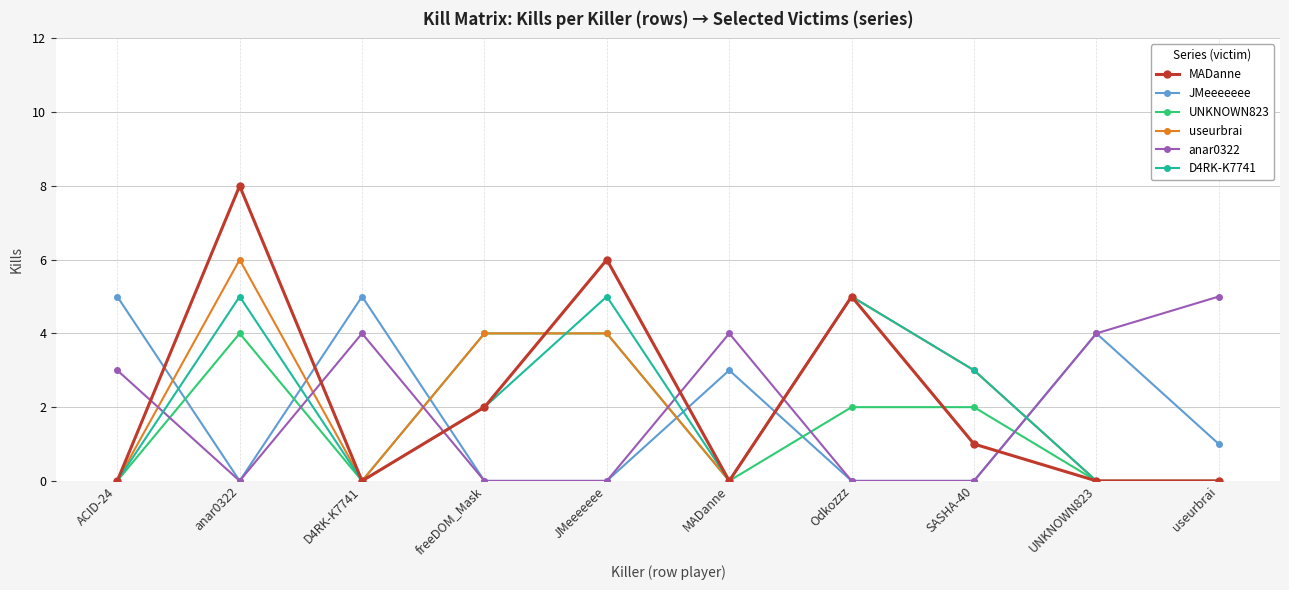

How many D4RK-K7741 values are between 0 and 5?

10